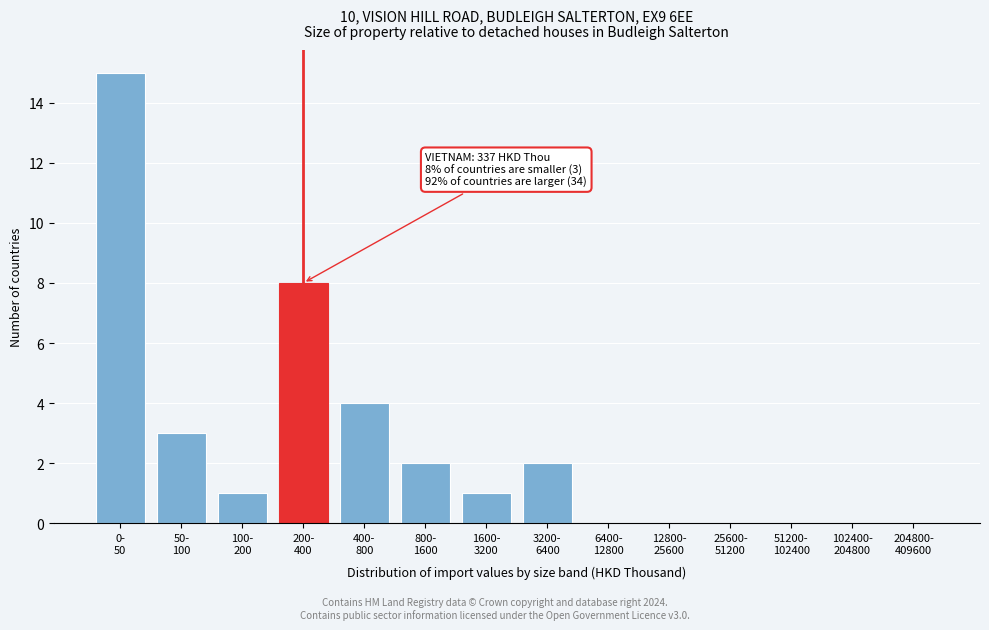

What is the maximum value shown in the chart?

15